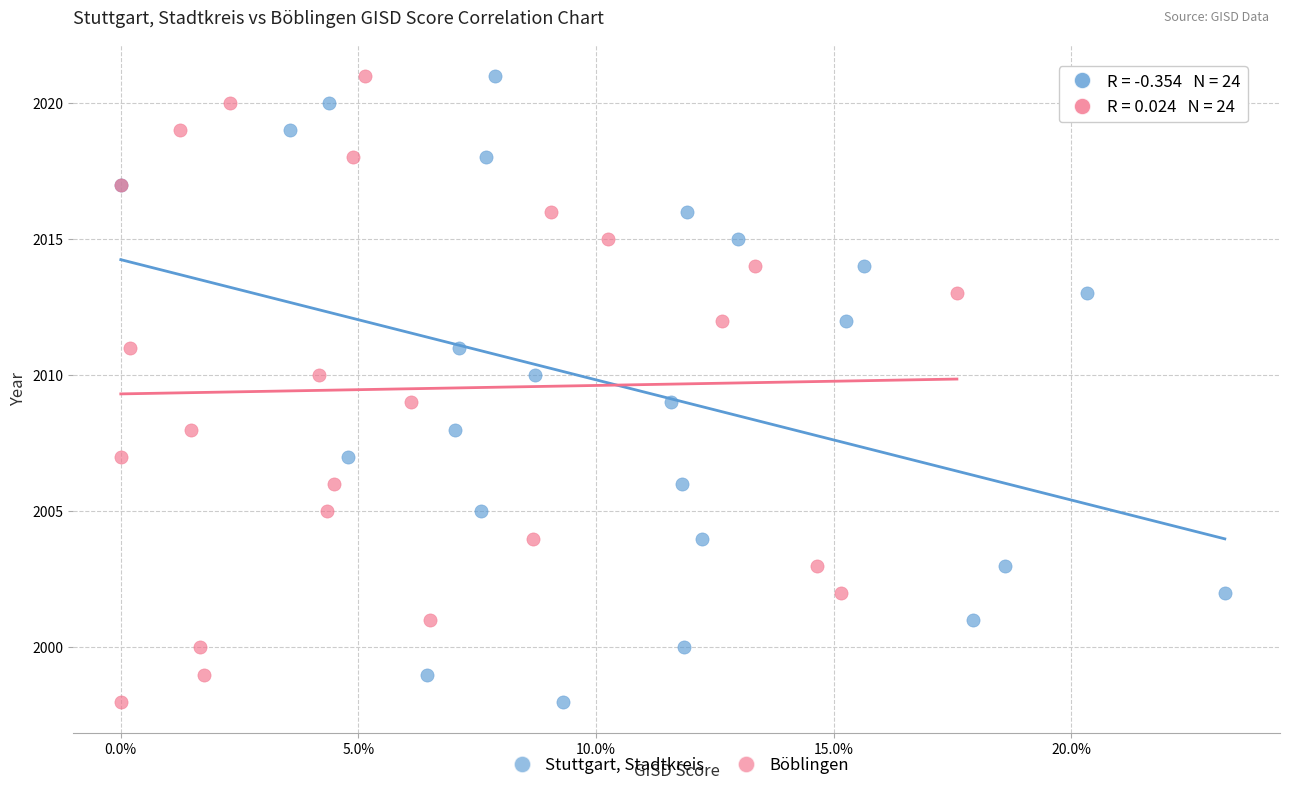

What are all the series names shown in the legend?

Stuttgart, Stadtkreis, Böblingen